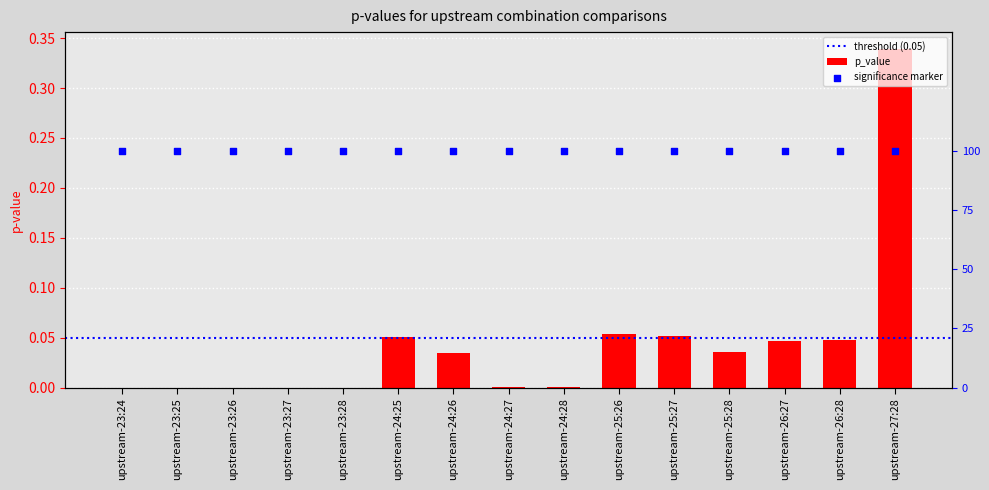

Between upstream-23:27 and upstream-24:25, which is larger?

upstream-24:25